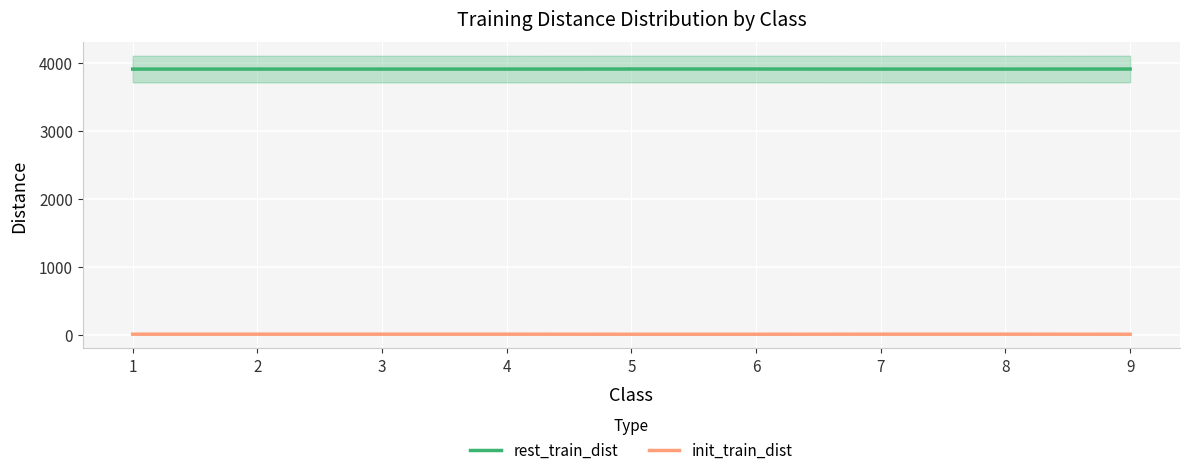

What is the value of the rest_train_dist point at the 6th from the left?

3908